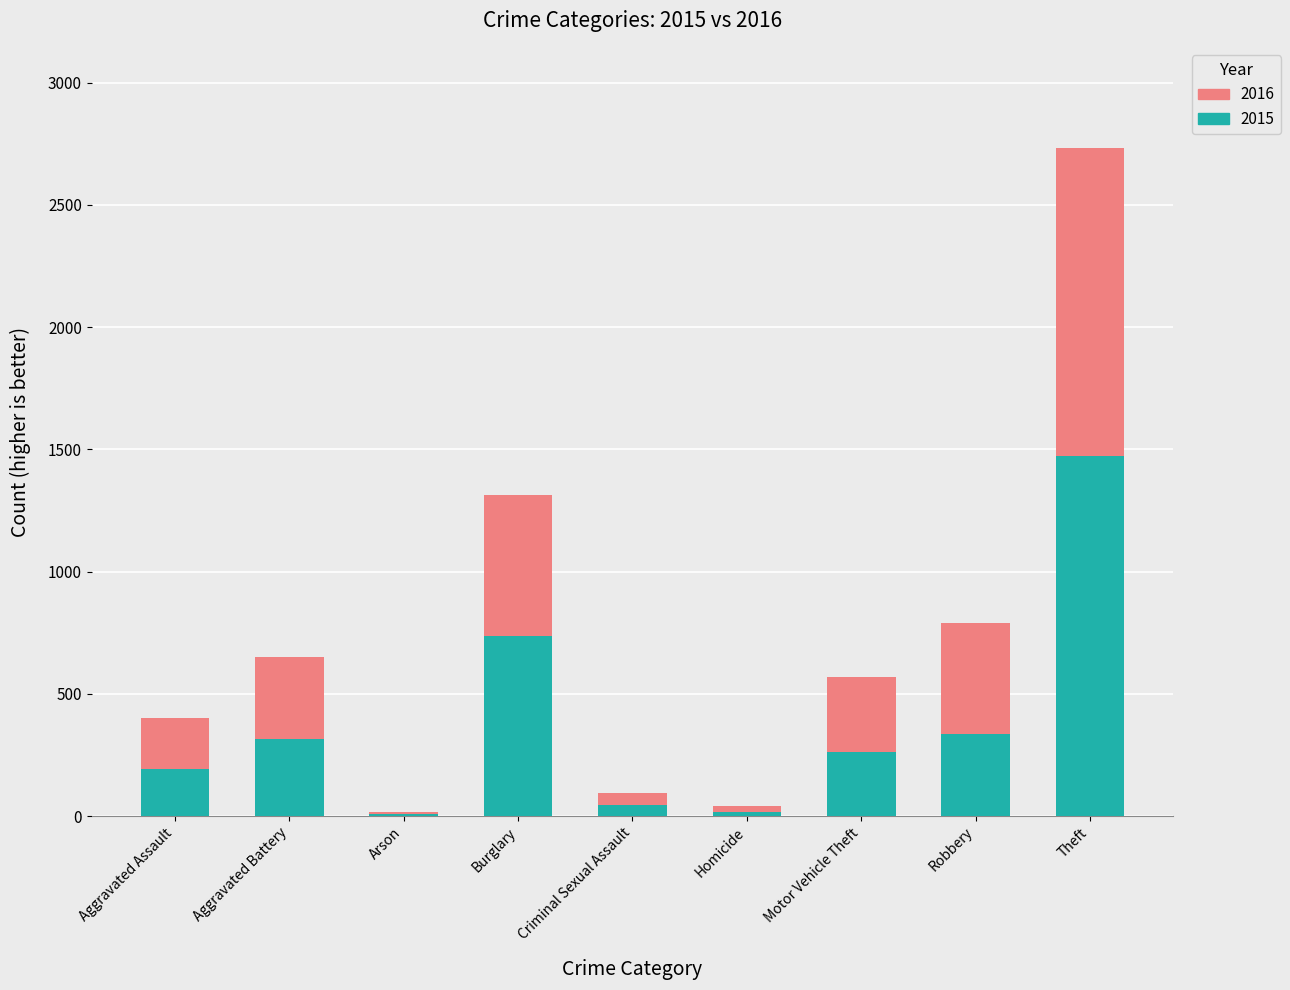

Are the bars horizontal?

No